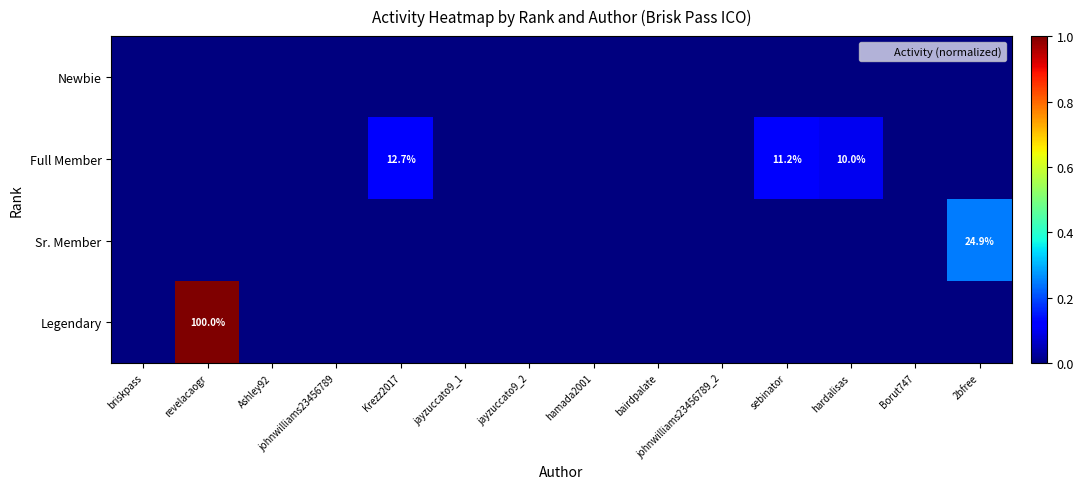

How many Full Member values are between 0 and 1?

14